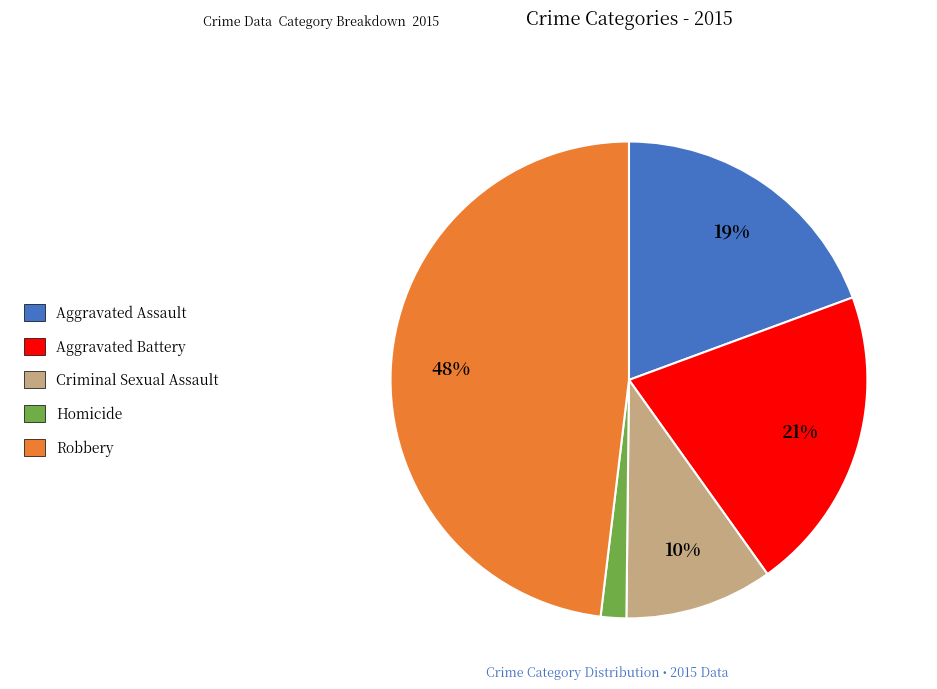

To the nearest percent, what is the average slice percentage?

20%